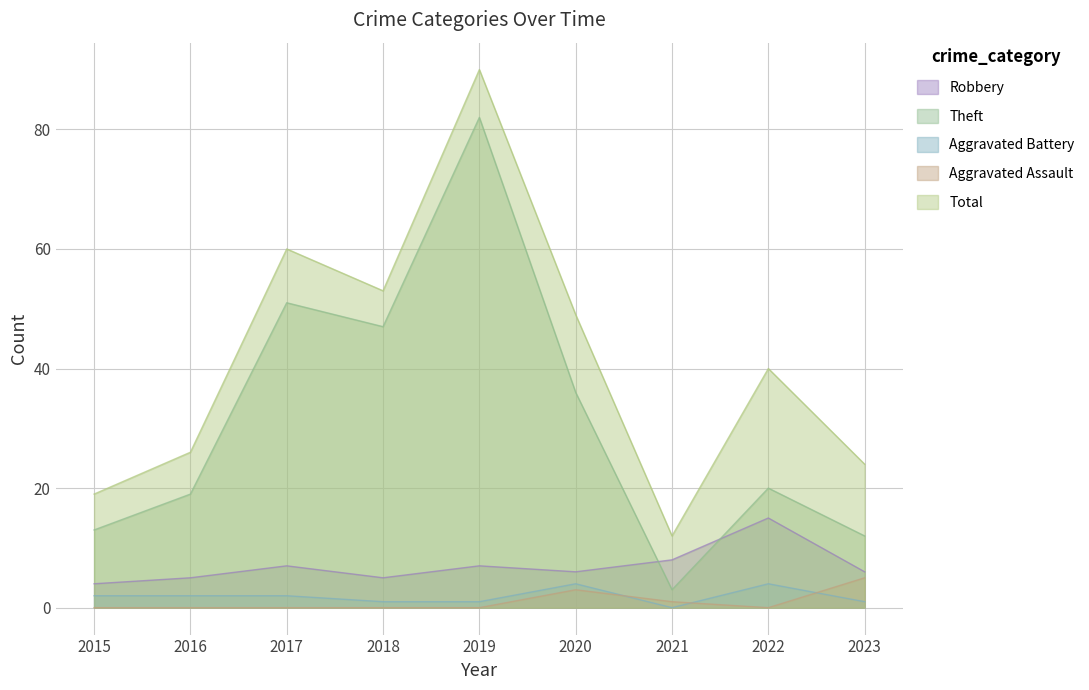

How many interior local valleys does the Aggravated Assault series have?

1